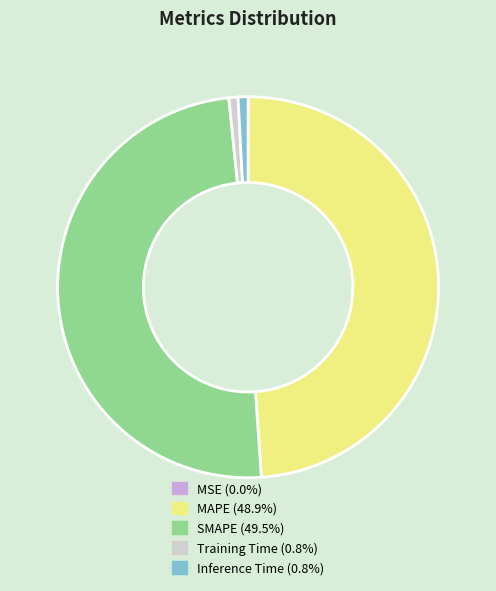

Which slice is the largest?

SMAPE